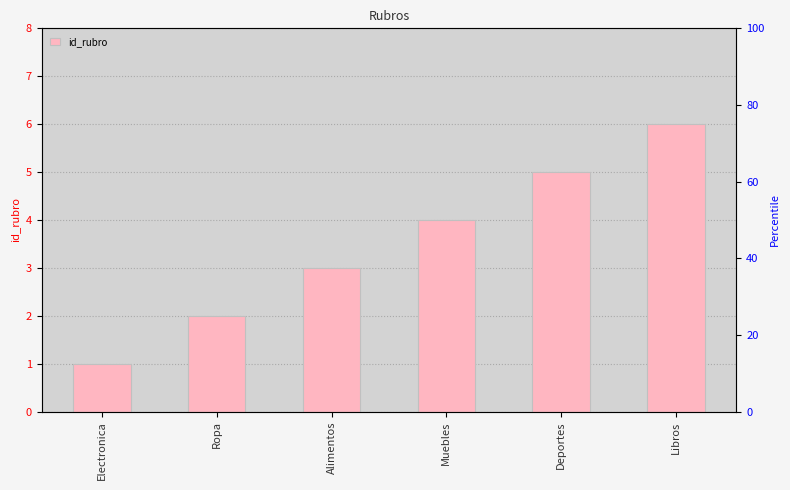

Count the values in the range 2 to 5.

4